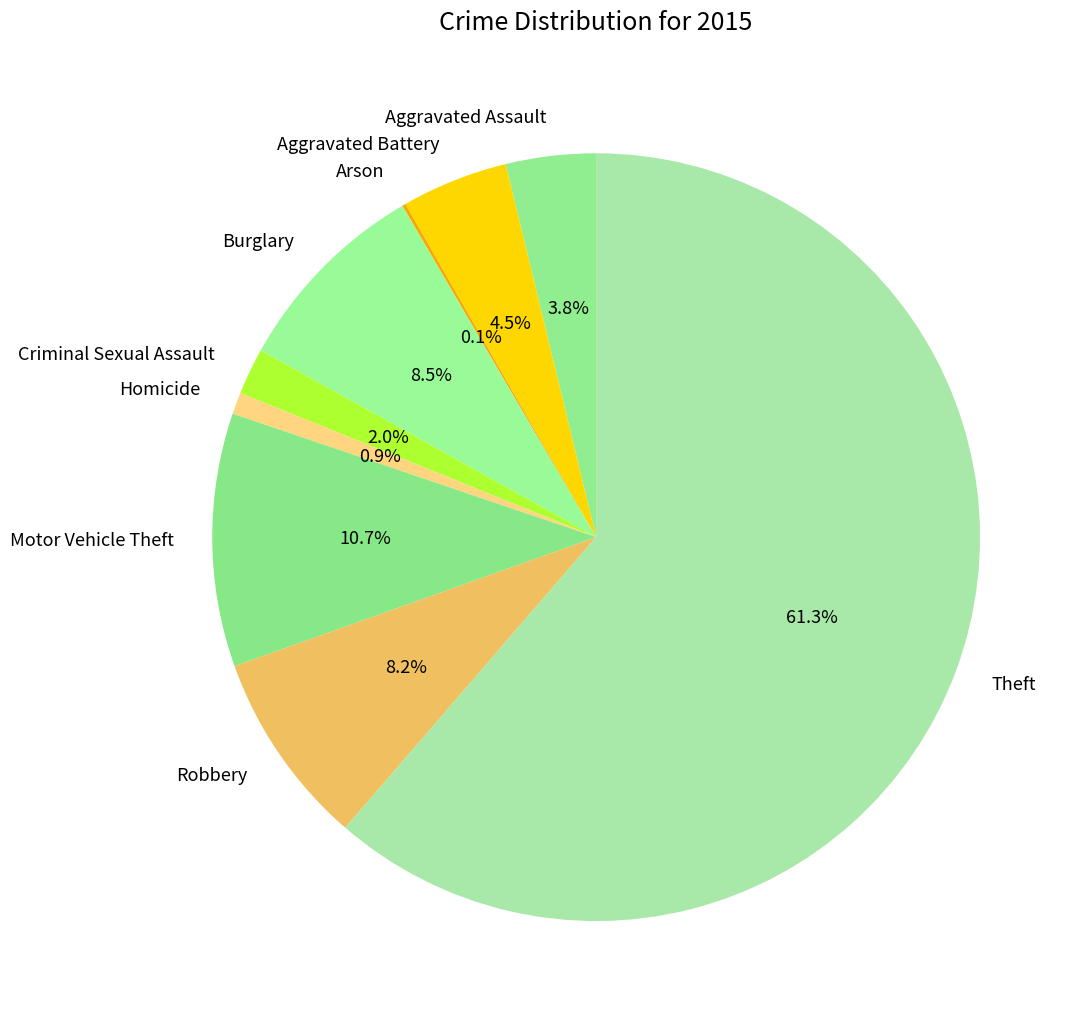

Which has a higher value, Homicide or Motor Vehicle Theft?

Motor Vehicle Theft